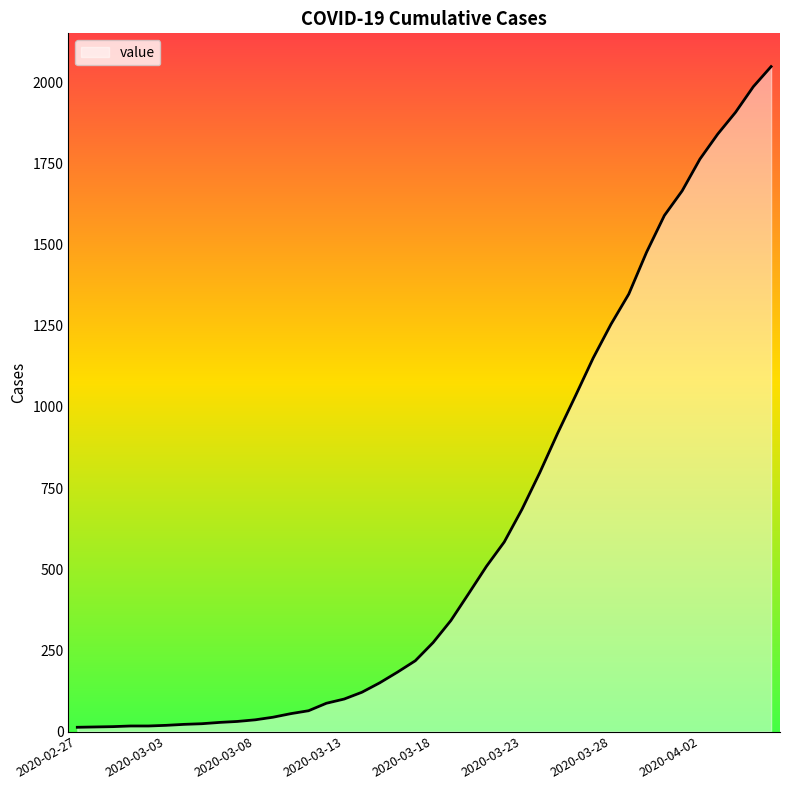

What is the greatest value displayed?

2049